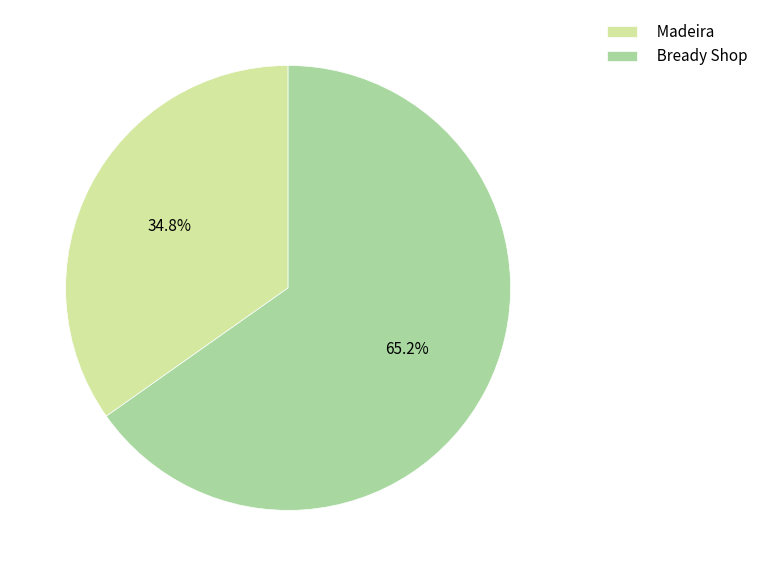

What portion of the pie excludes Madeira?

65.2%